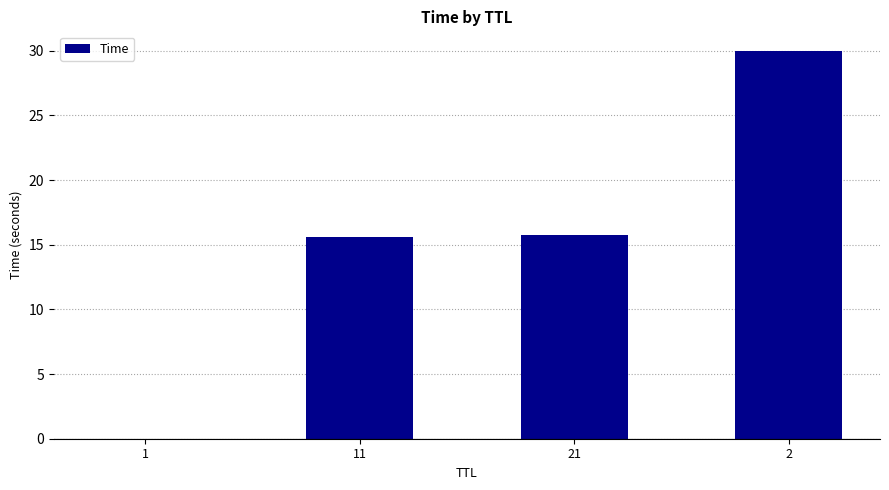

The value at 2 is 30.0. True or false?

True